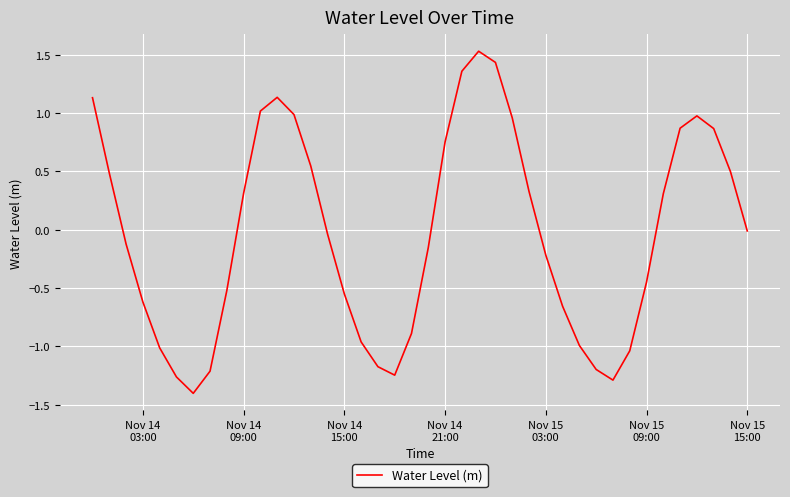

What is the maximum value shown in the chart?

1.5